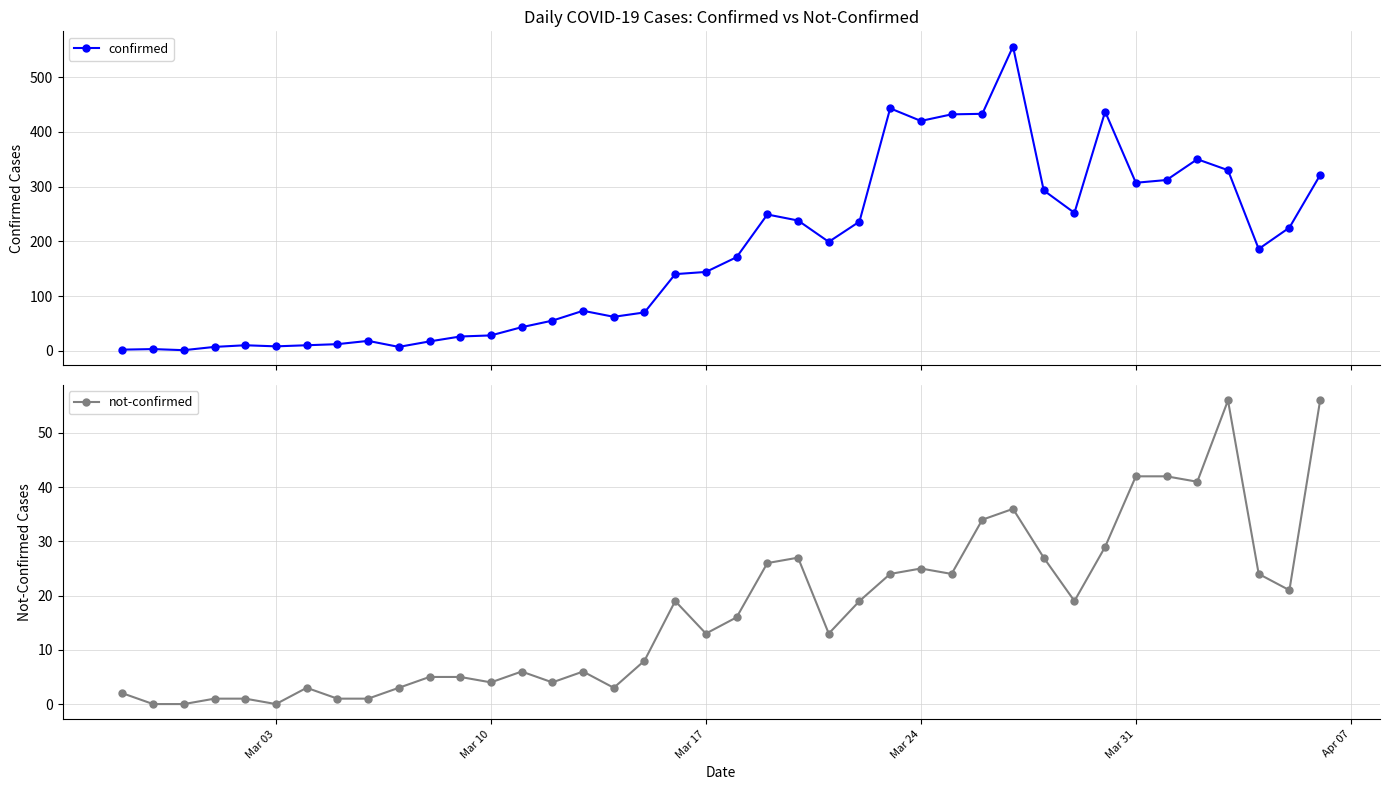

What is the highest value of the confirmed series?

556